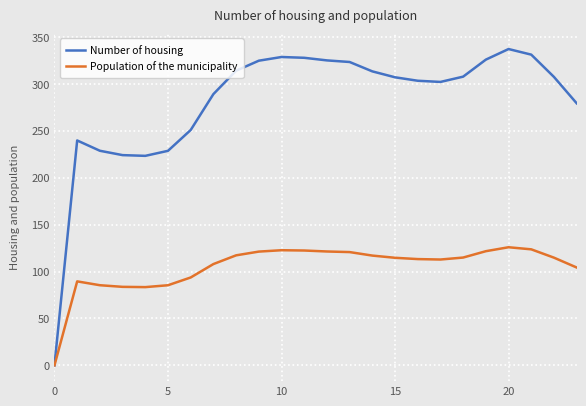

What is the average value of the Population of the municipality series?

104.9